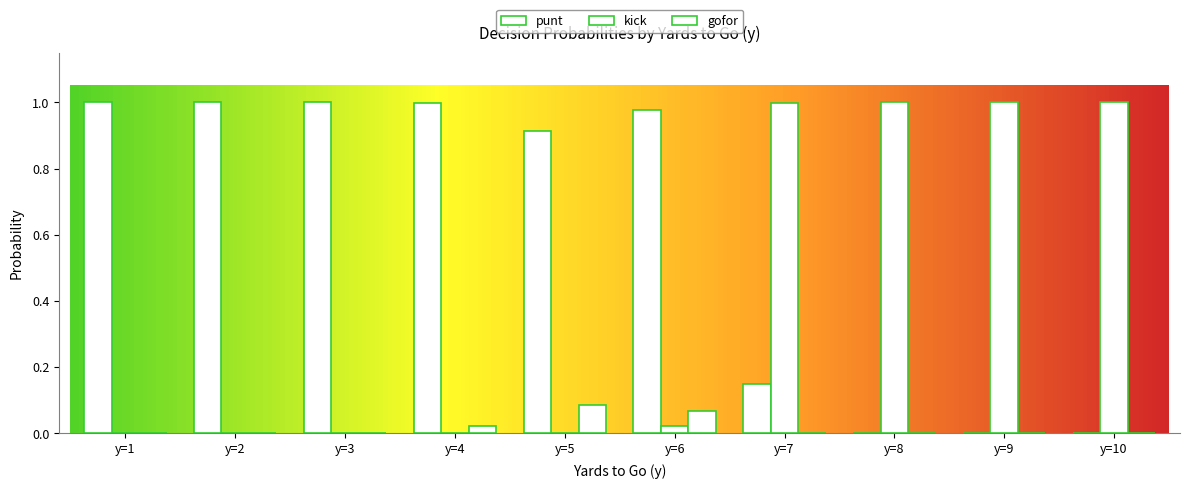

Reading left to right, transcribe all the data shown in this chart.

punt: y=1=1.0	y=2=1.0	y=3=1.0	y=4=1.0	y=5=0.9	y=6=1.0	y=7=0.1	y=8=0.0	y=9=0.0	y=10=0.0
kick: y=1=0.0	y=2=0.0	y=3=0.0	y=4=0.0	y=5=0.0	y=6=0.0	y=7=1.0	y=8=1.0	y=9=1.0	y=10=1.0
gofor: y=1=0.0	y=2=0.0	y=3=0.0	y=4=0.0	y=5=0.1	y=6=0.1	y=7=0.0	y=8=0.0	y=9=0.0	y=10=0.0